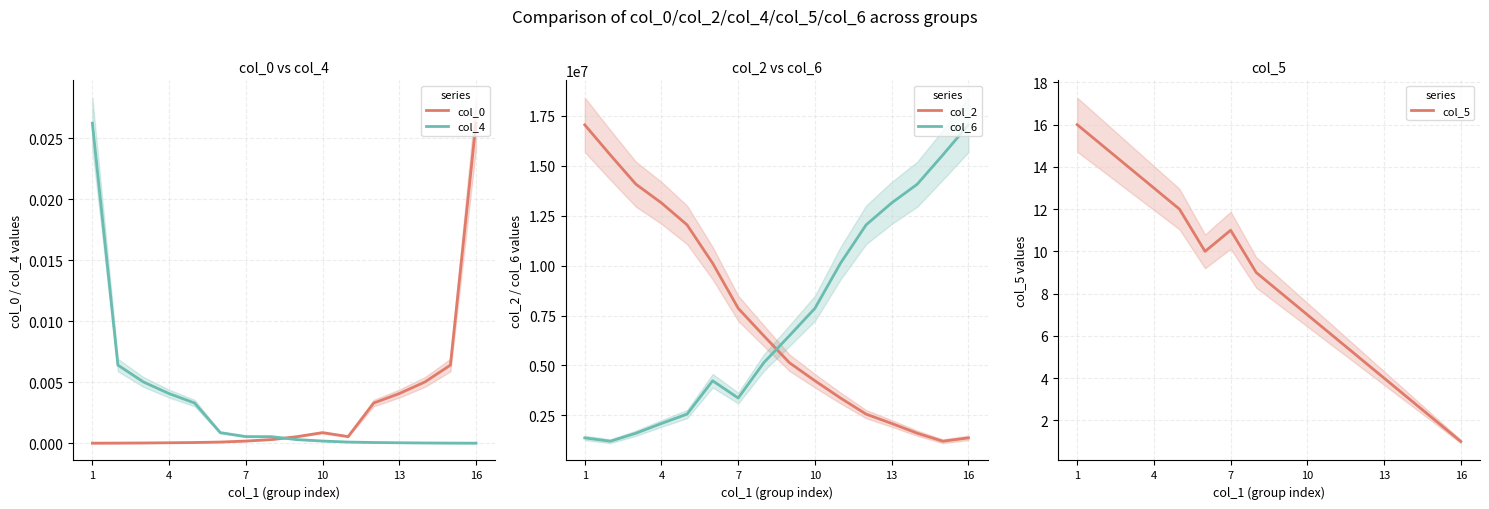

What is the minimum value for col_2?

1210894